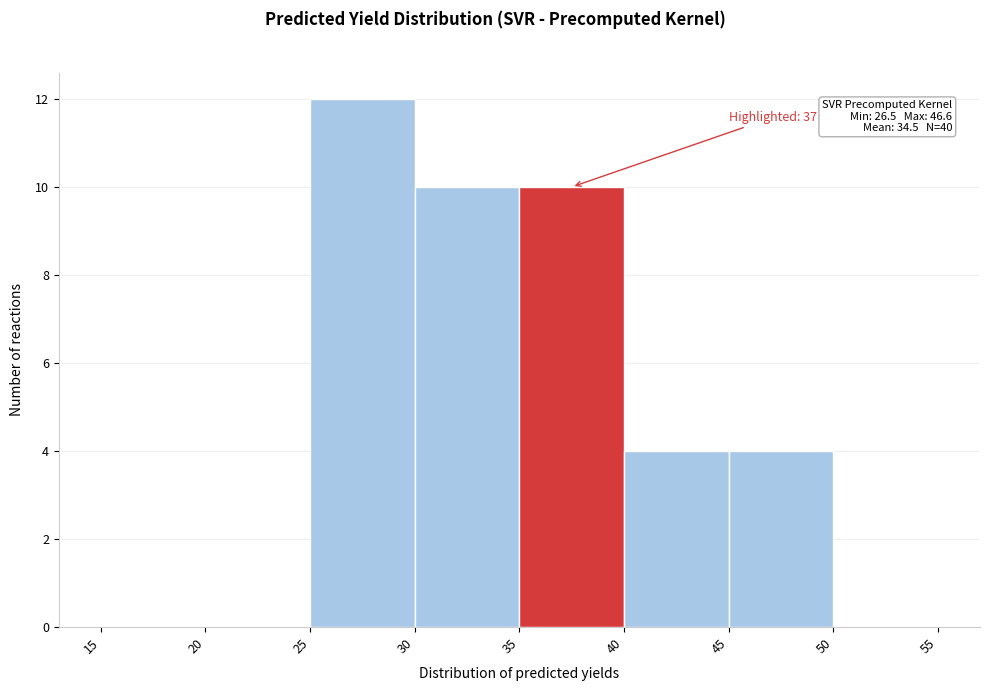

Over which range of the x-axis is the bar tallest?

25 to 30